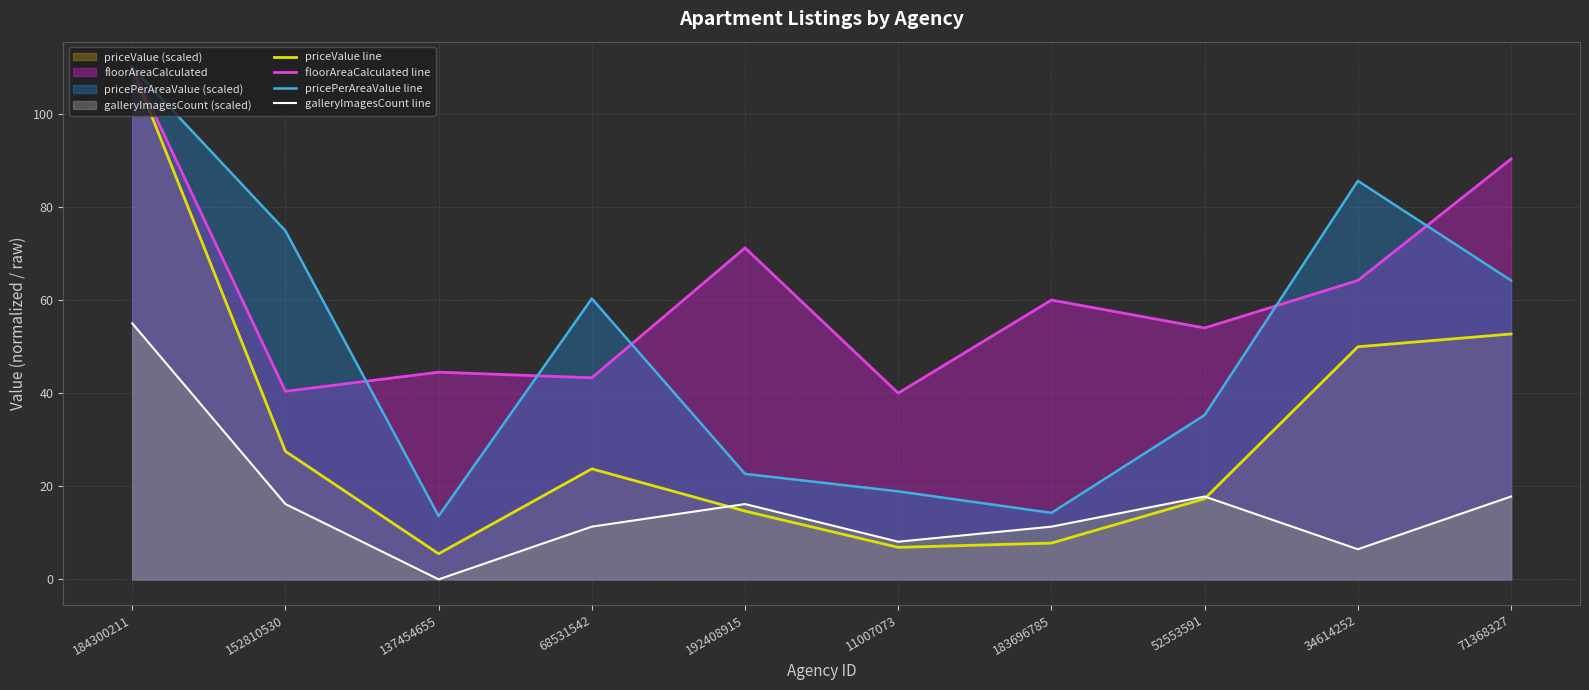

How many lines are shown in the chart?

4